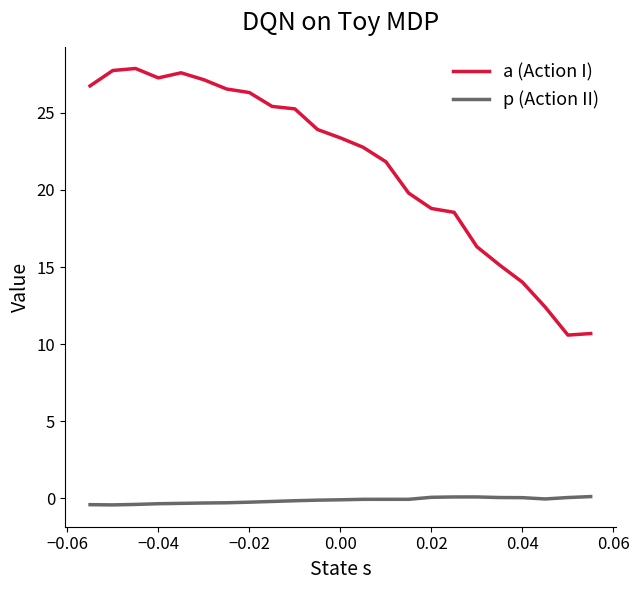

The value of a at 0.08 is 4.7. True or false?

False